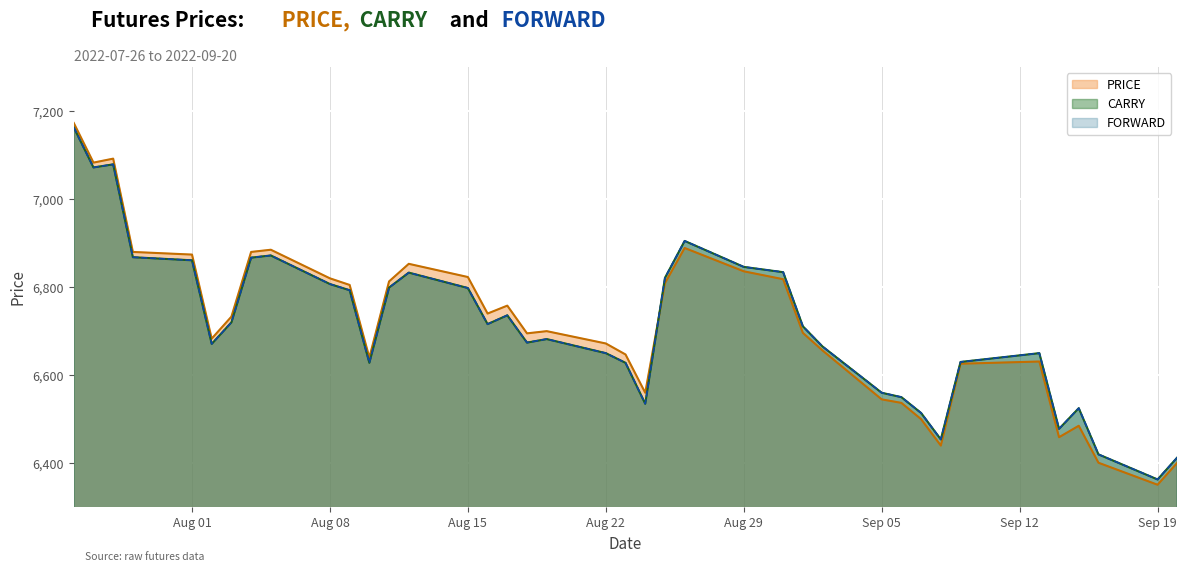

At how many categories does at least one series exceed 6411?

39